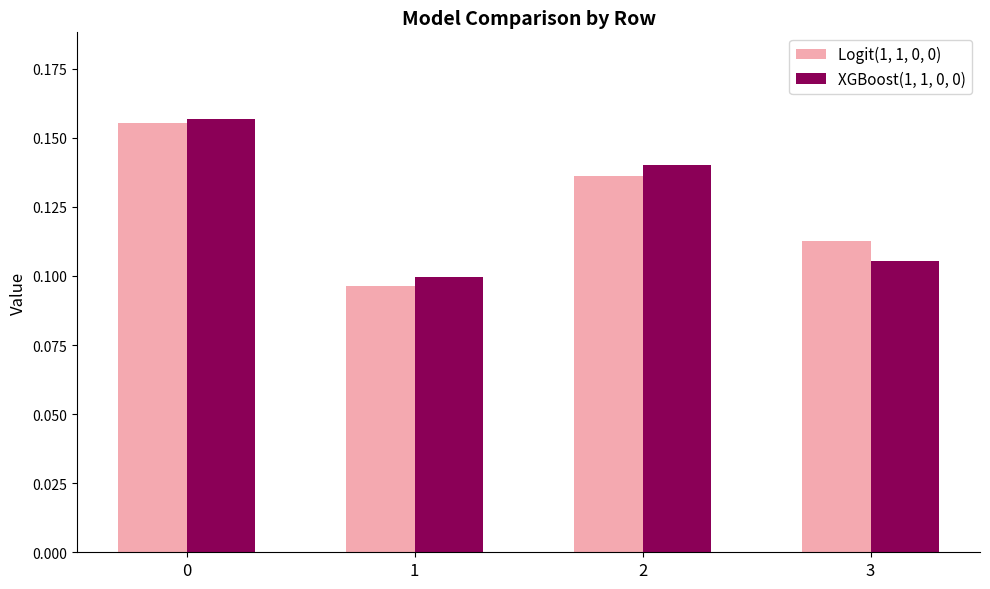

Which label corresponds to the smallest value in the chart?

1